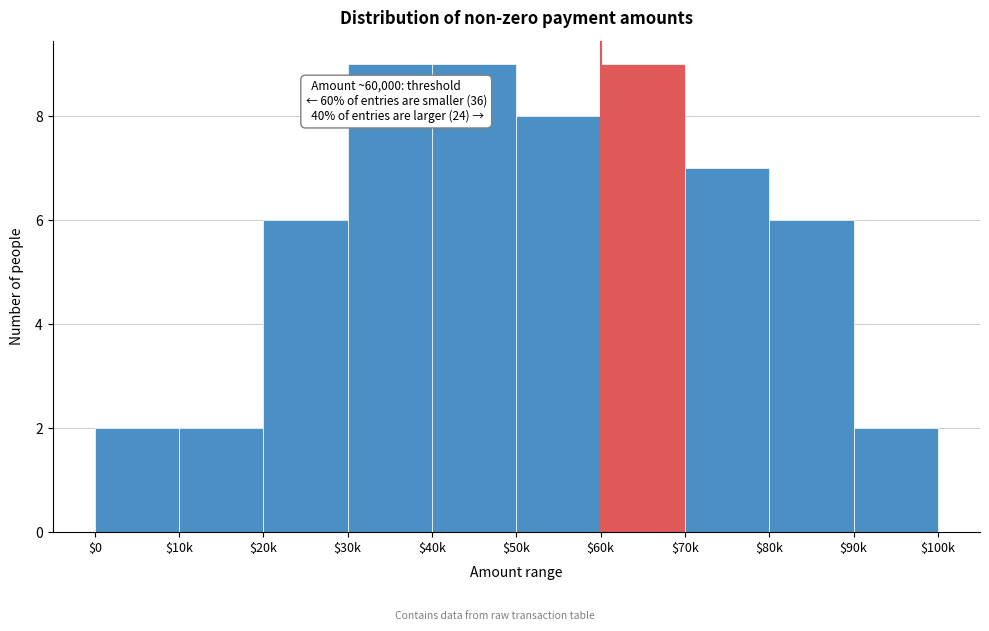

Reading left to right, list all the values displayed in this chart.

2	2	6	9	9	8	9	7	6	2